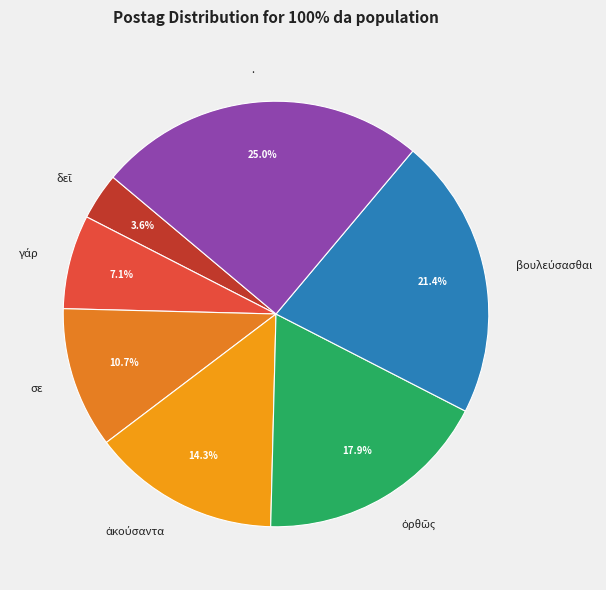

What percentage is NOT represented by .?

75.0%